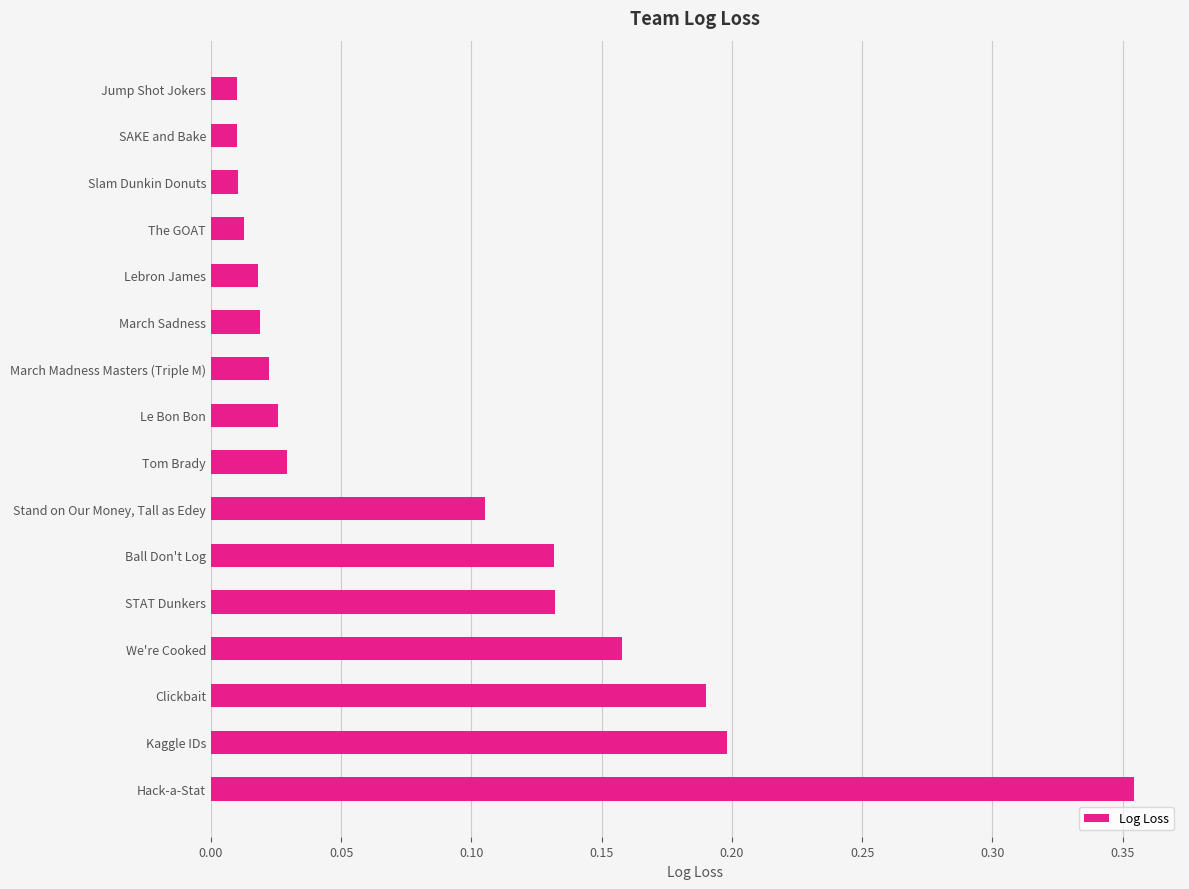

What is the sum of all values?

1.4